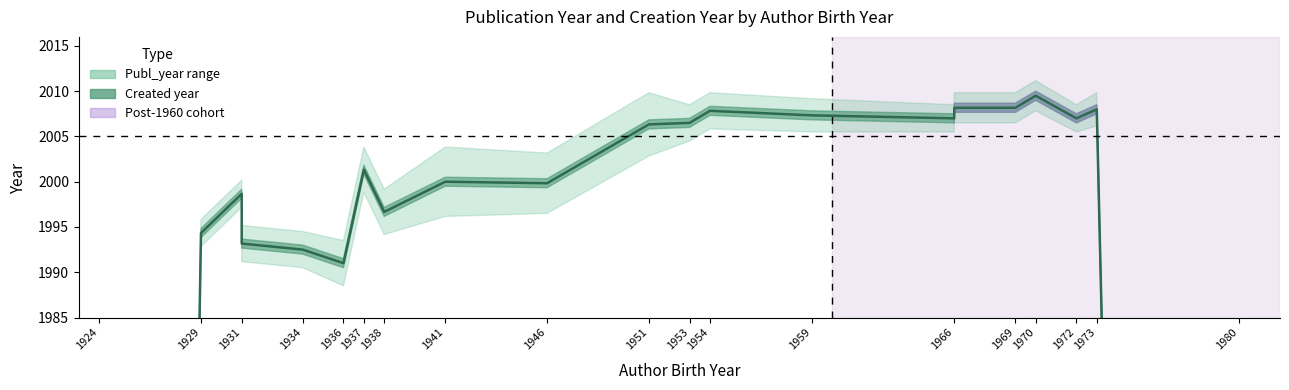

Between 1966 and 1924, which is larger?

1966